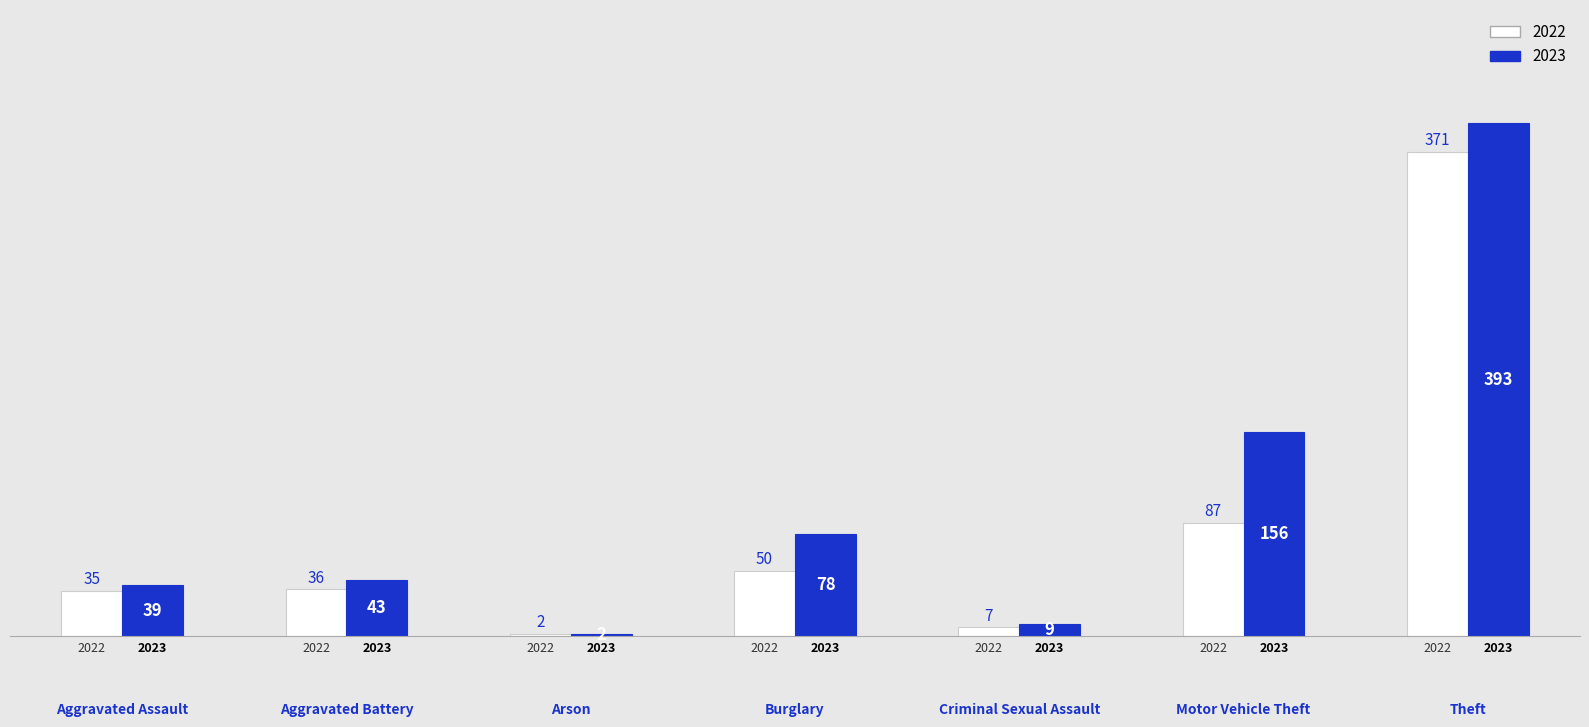

What are all the series names shown in the legend?

2022, 2023